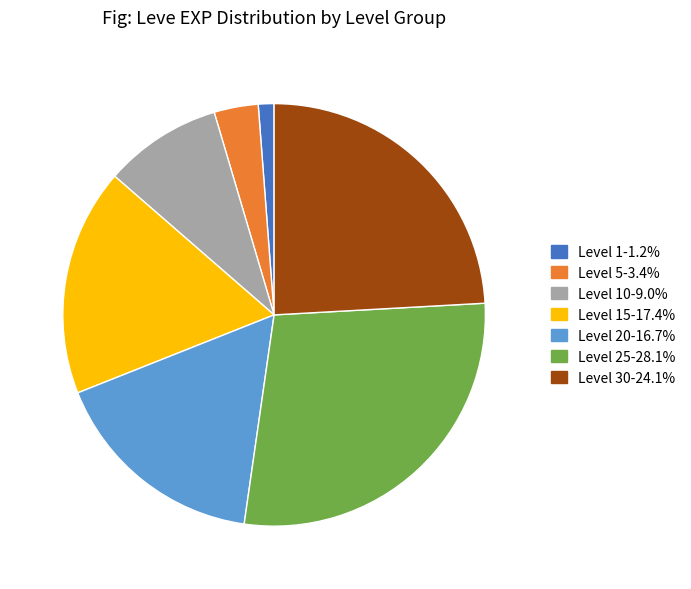

Is there any slice that represents more than half of the pie?

No